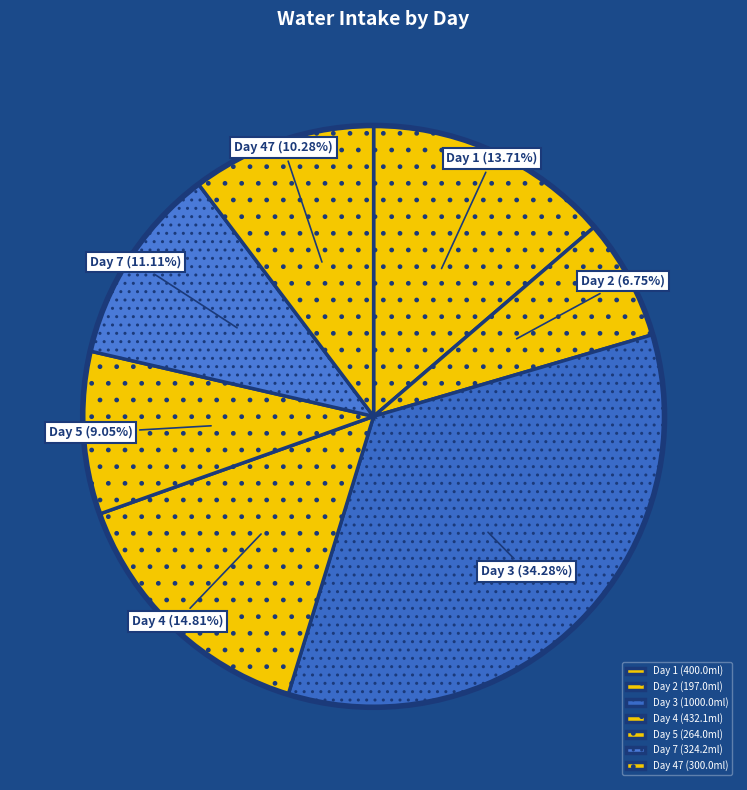

Which has a higher value, Day 4 or Day 1?

Day 4